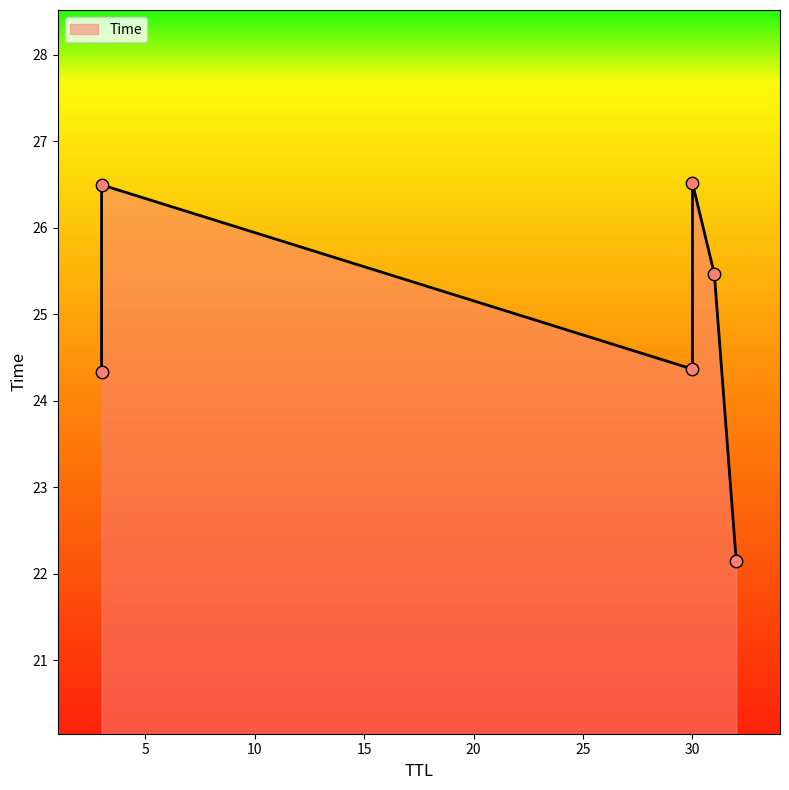

Which has a higher value, 31 or 30?

30